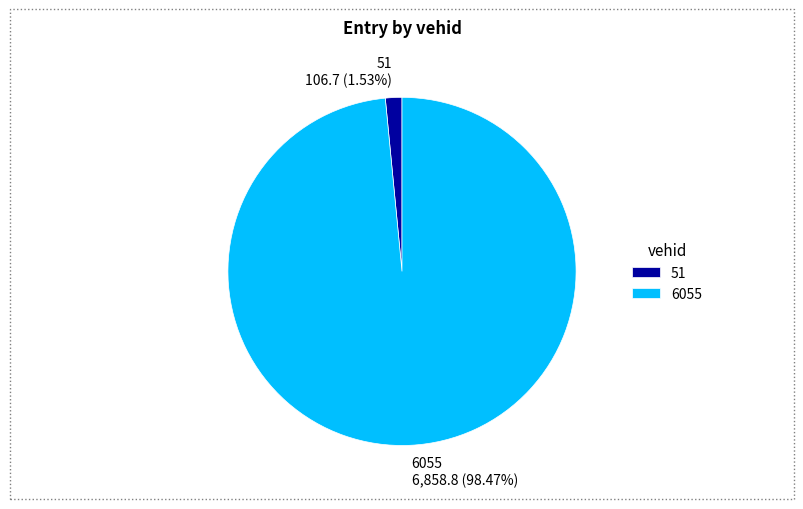

What is the total percentage of 51 and 6055?

100.0%